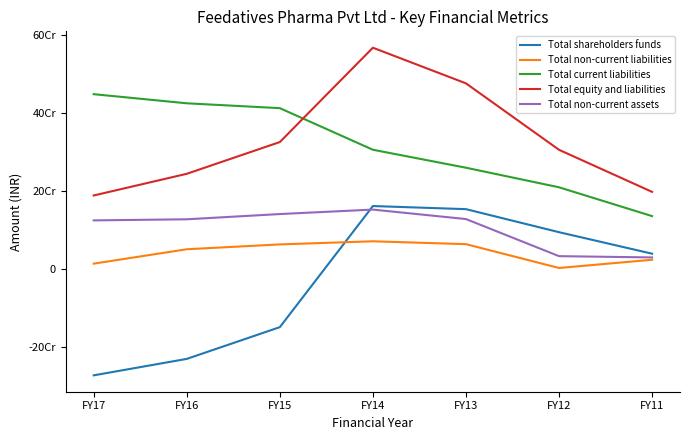

Does the chart have visible grid lines?

No